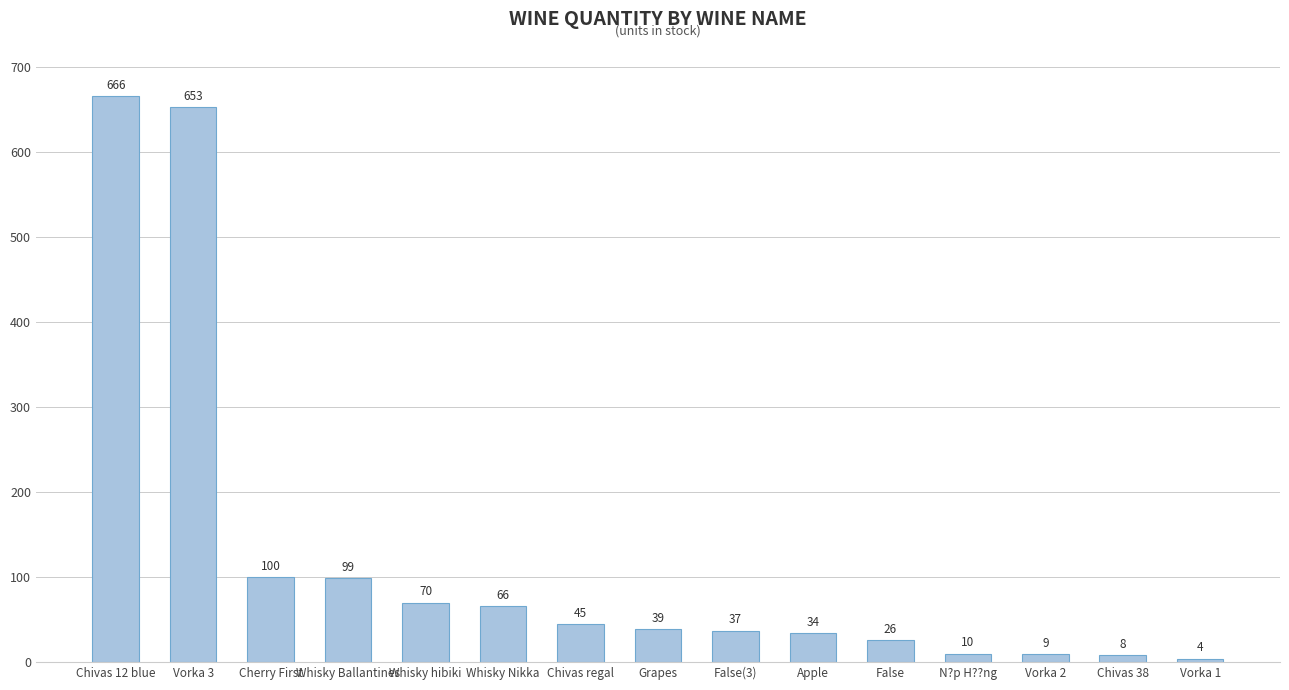

The value at N?p H??ng is 10. True or false?

True